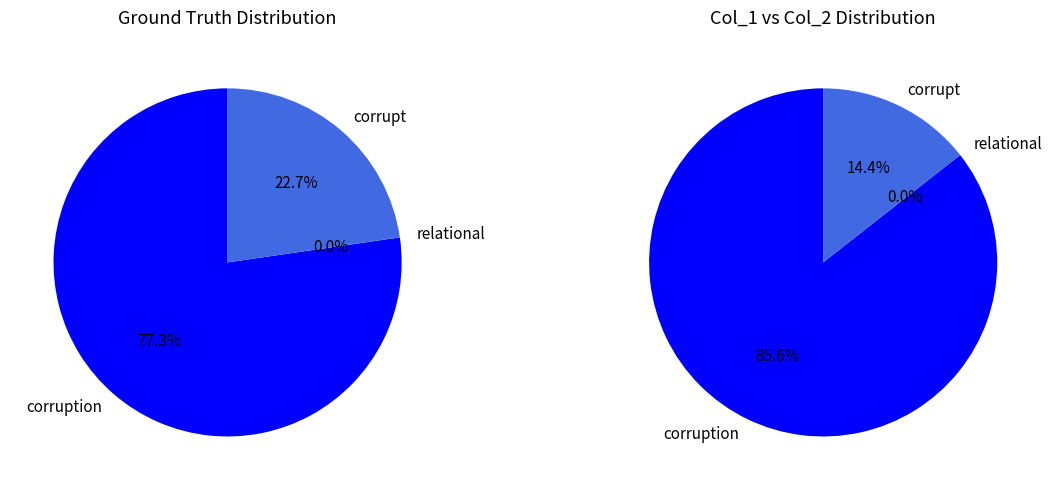

Which category has the smallest portion of the pie?

relational